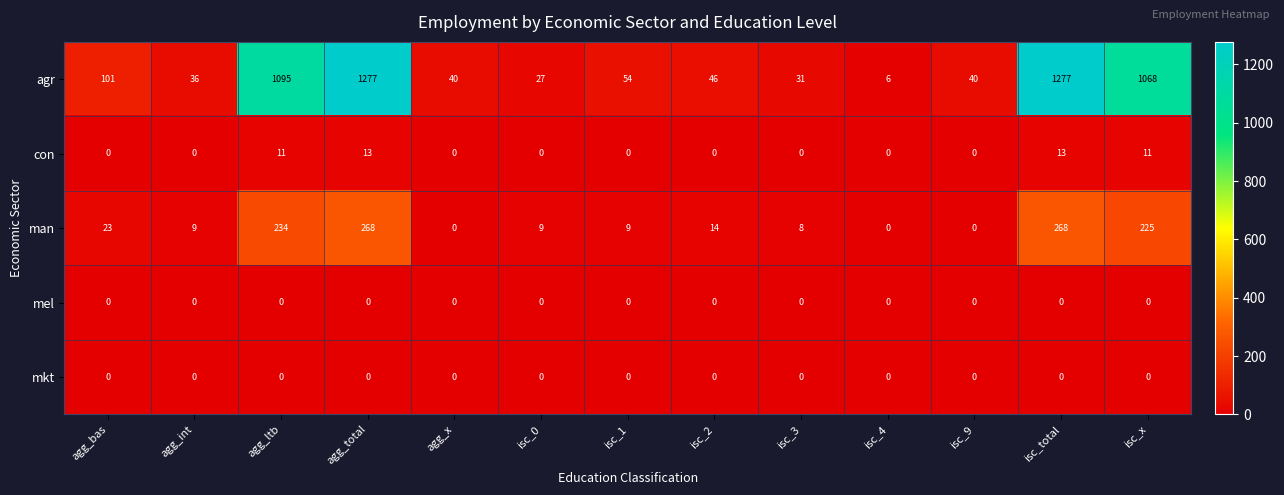

What is the average value of the man series?

82